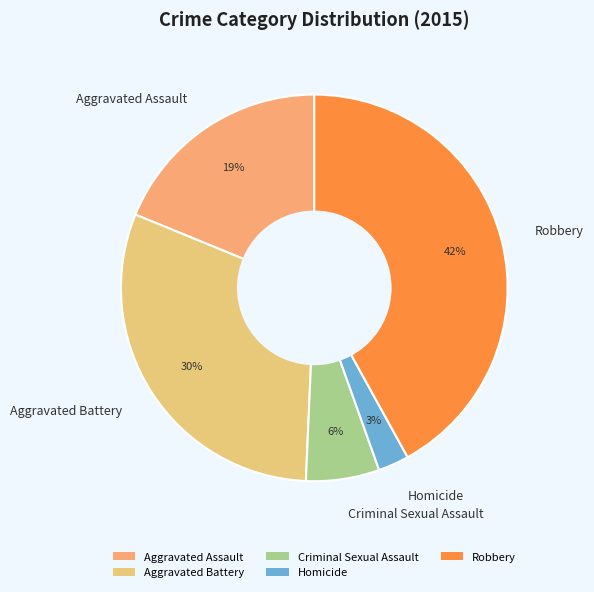

Count the number of slices in the pie.

5